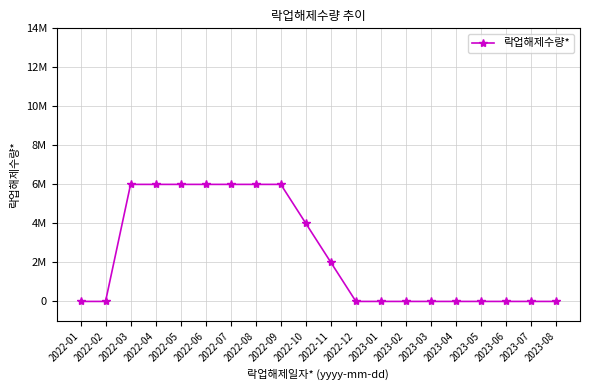

The value at 2022-10 is 4000000. True or false?

True